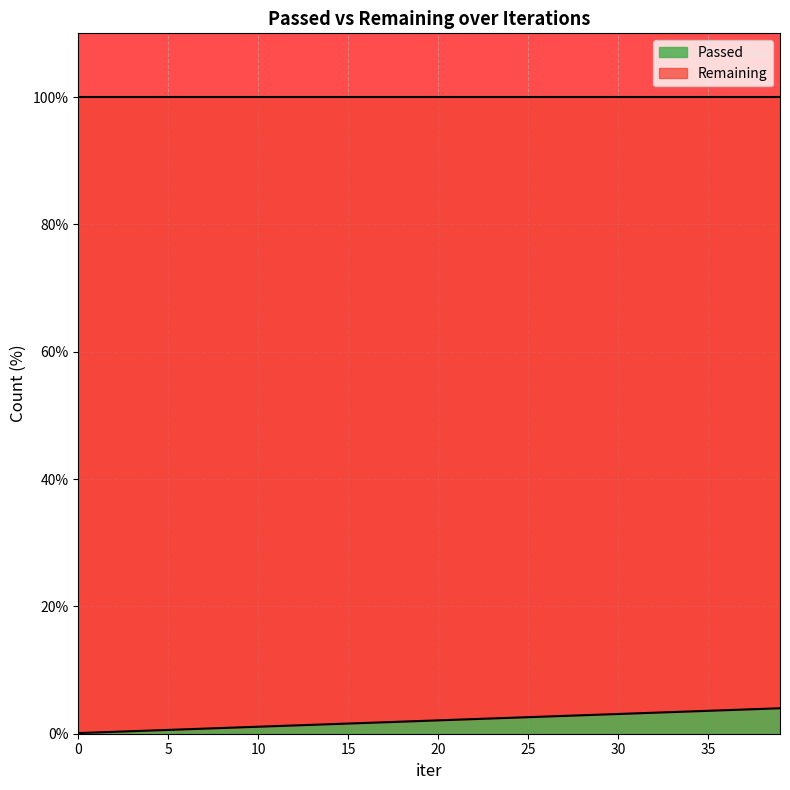

Does the chart display data point markers on the line(s)?

No